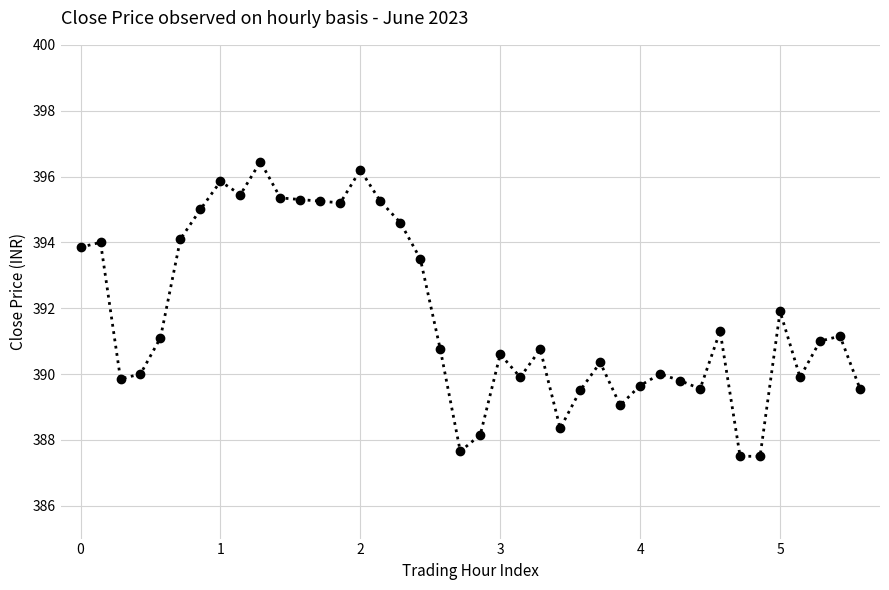

True or false: the data has more than 0 interior local peaks.

True